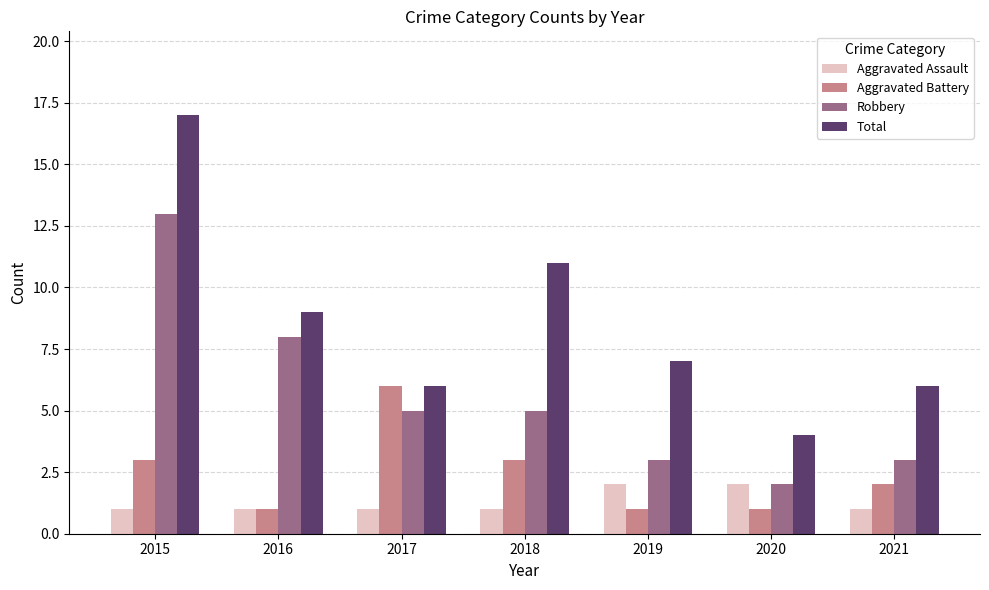

What is the value of the Total bar at the 6th from the left?

4